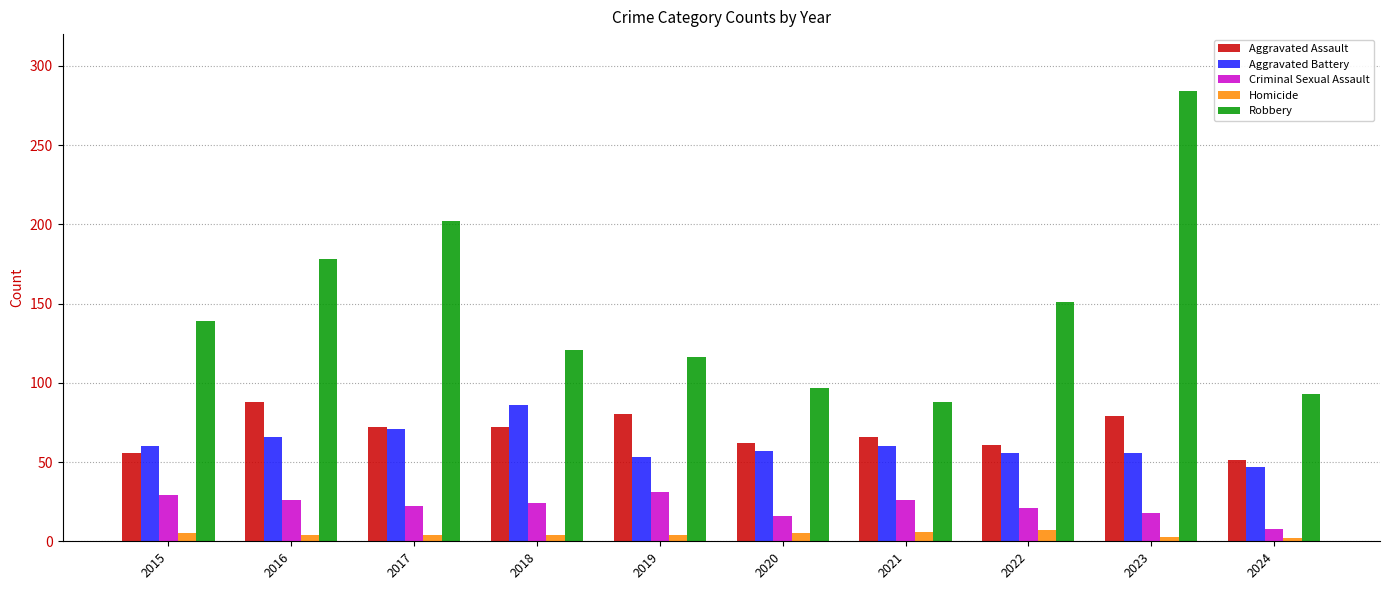

Which series has the largest total across all categories?

Robbery